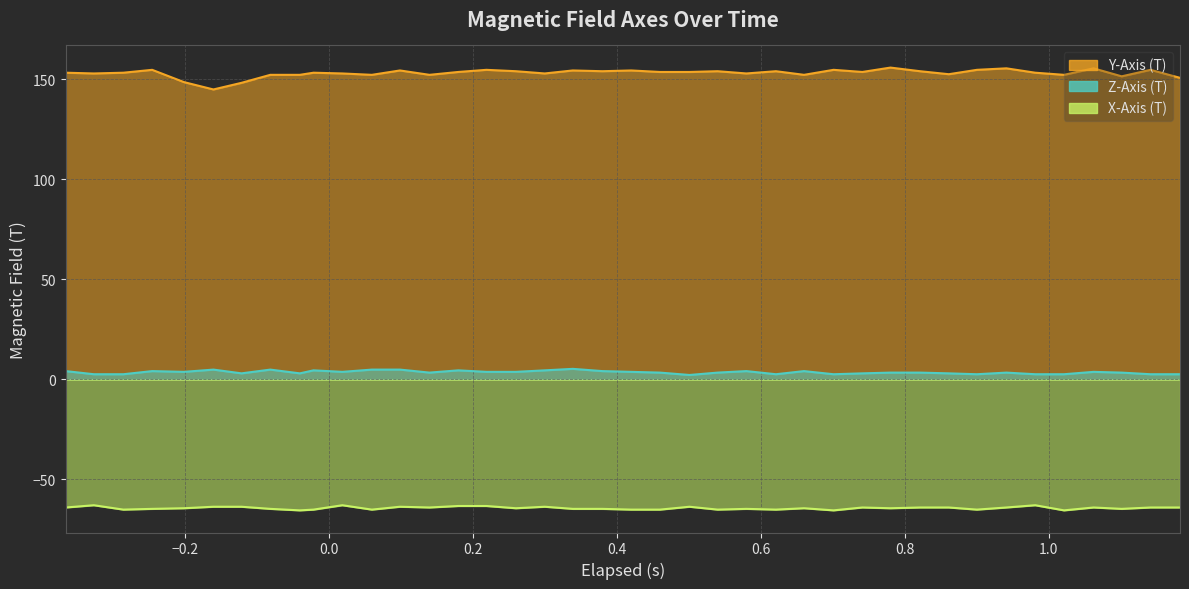

What is the sum of all Z-Axis (T) values?

144.8